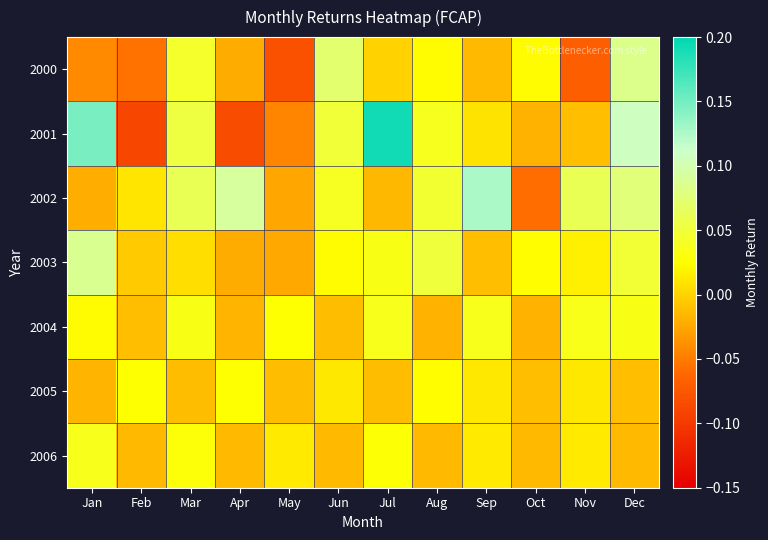

Which series changed the most between Apr and Jun?

2001